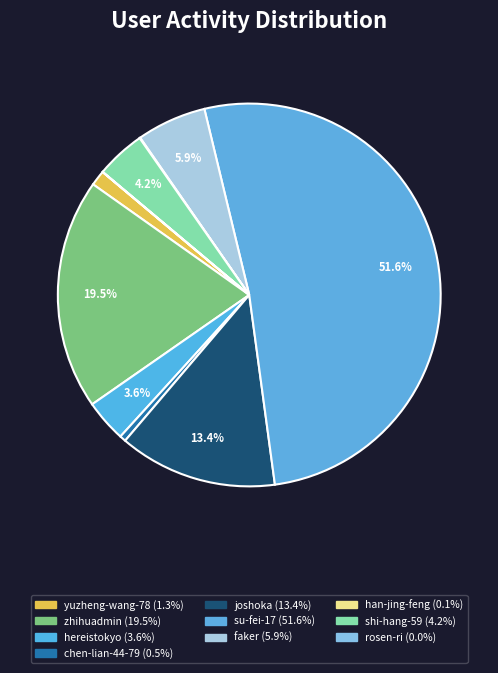

Which category has the smallest portion of the pie?

rosen-ri